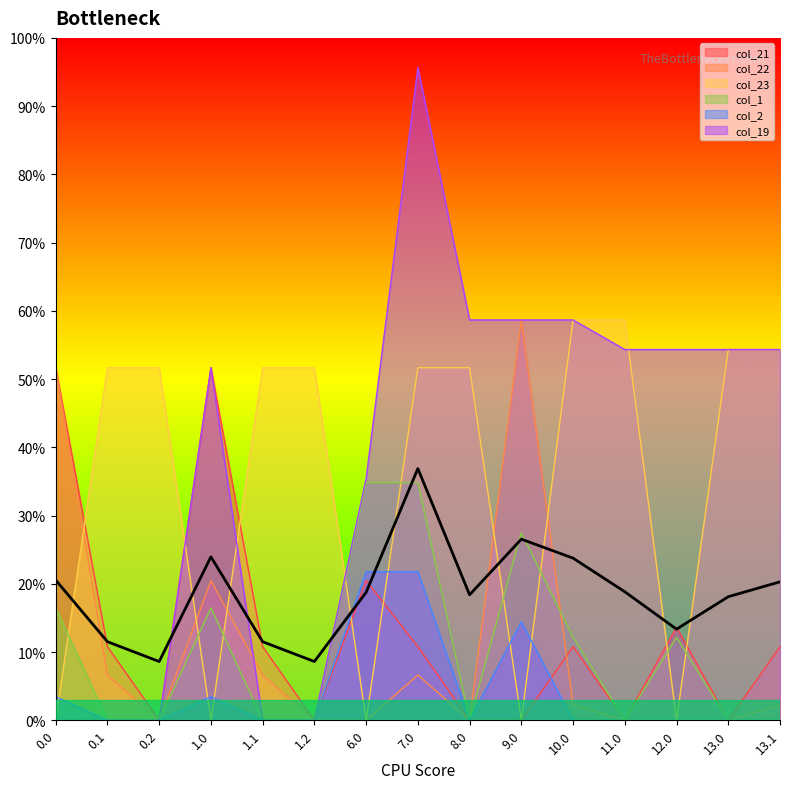

Which has a higher value, 0.1 or 12.0?

12.0